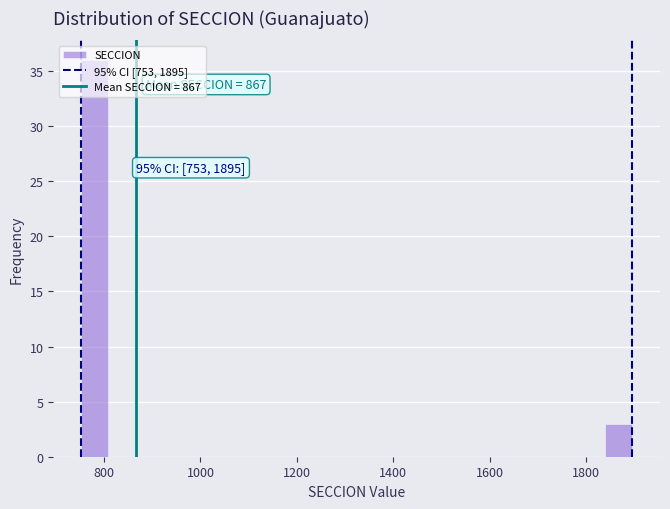

Around what value on the x-axis is the tallest bar? Give the approximate position of its centre, as read against the axis.

780